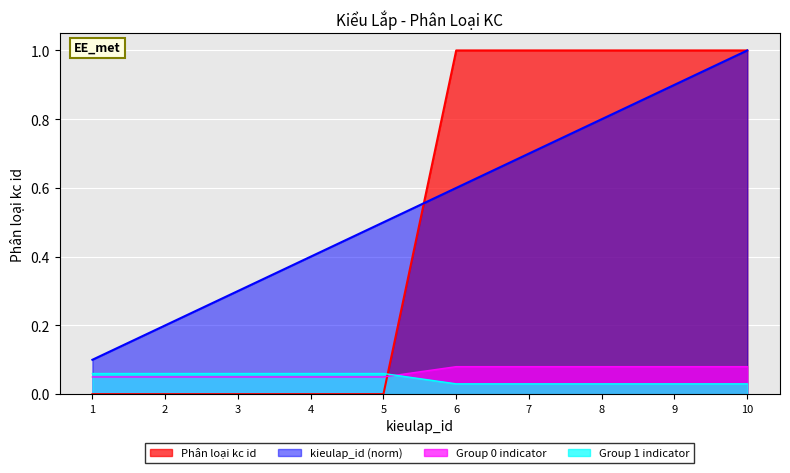

Does the chart display data point markers on the line(s)?

No